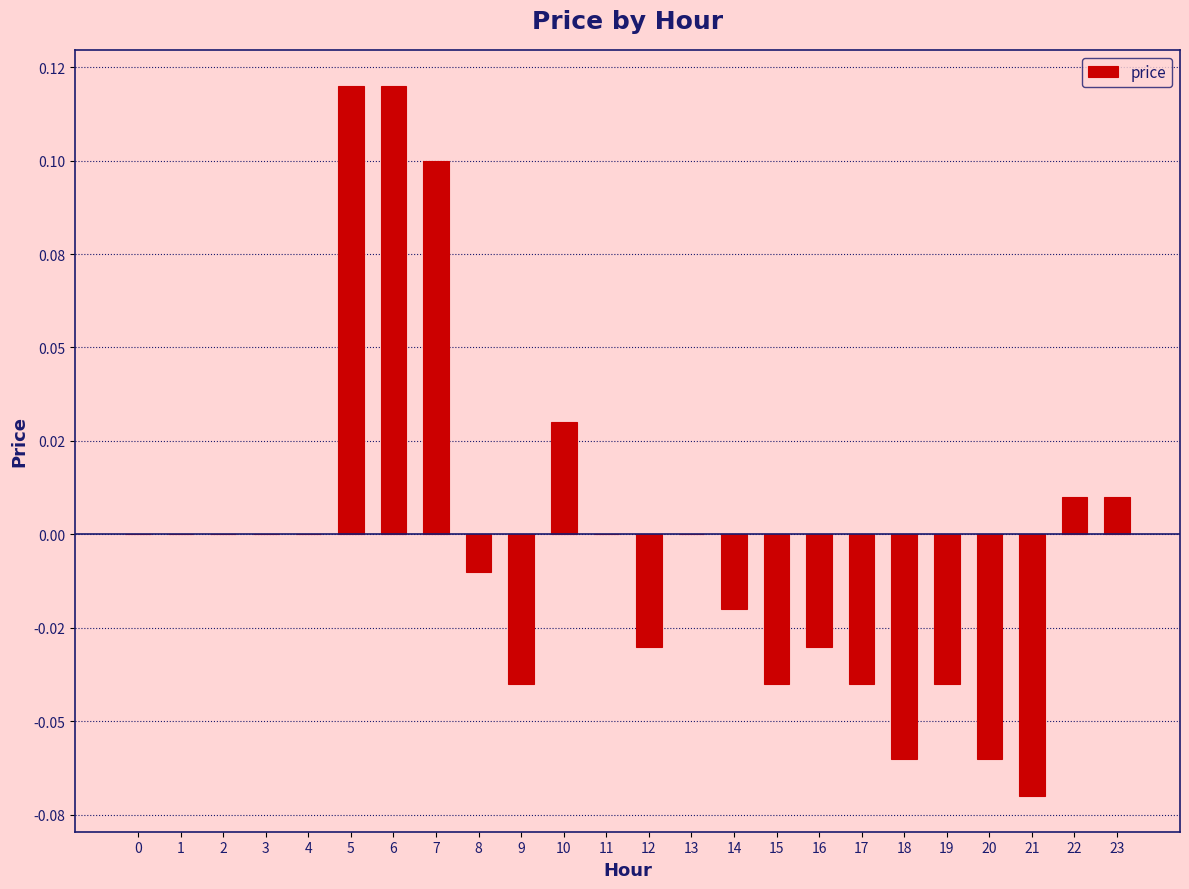

The value at 23 is 0.0. True or false?

True